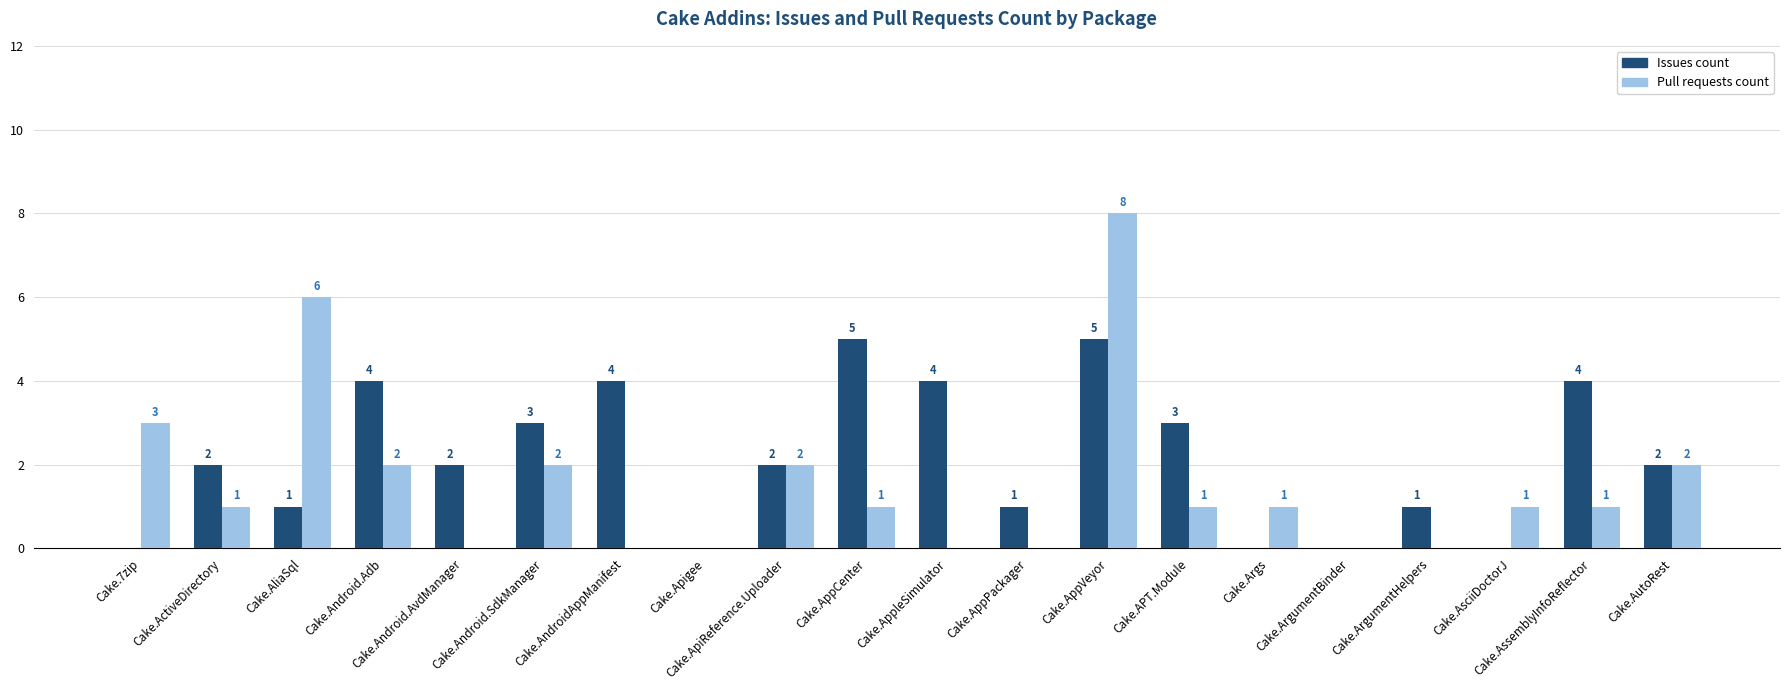

What is the greatest value displayed?

8